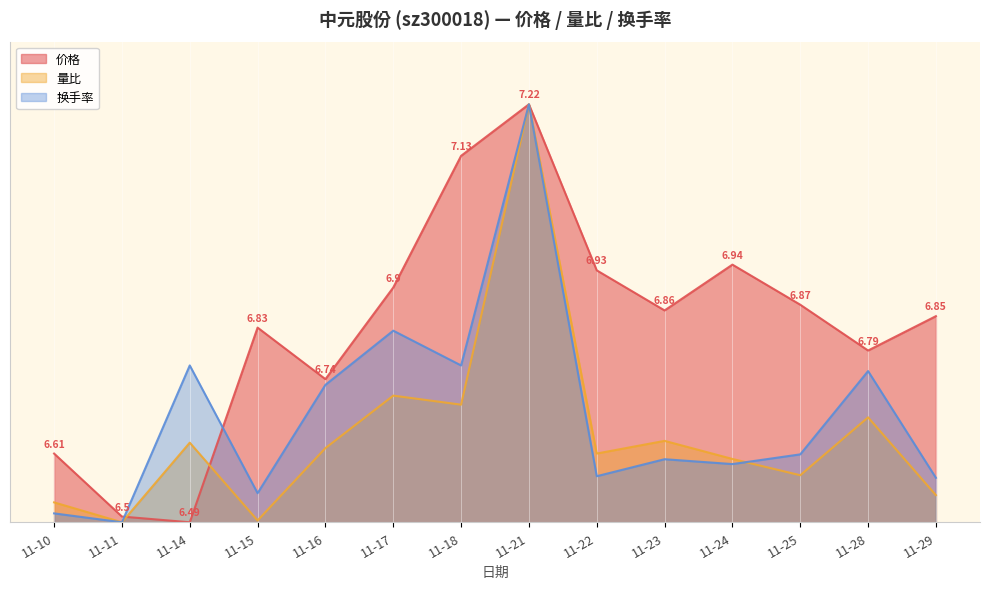

What is the maximum value shown in the chart?

7.5